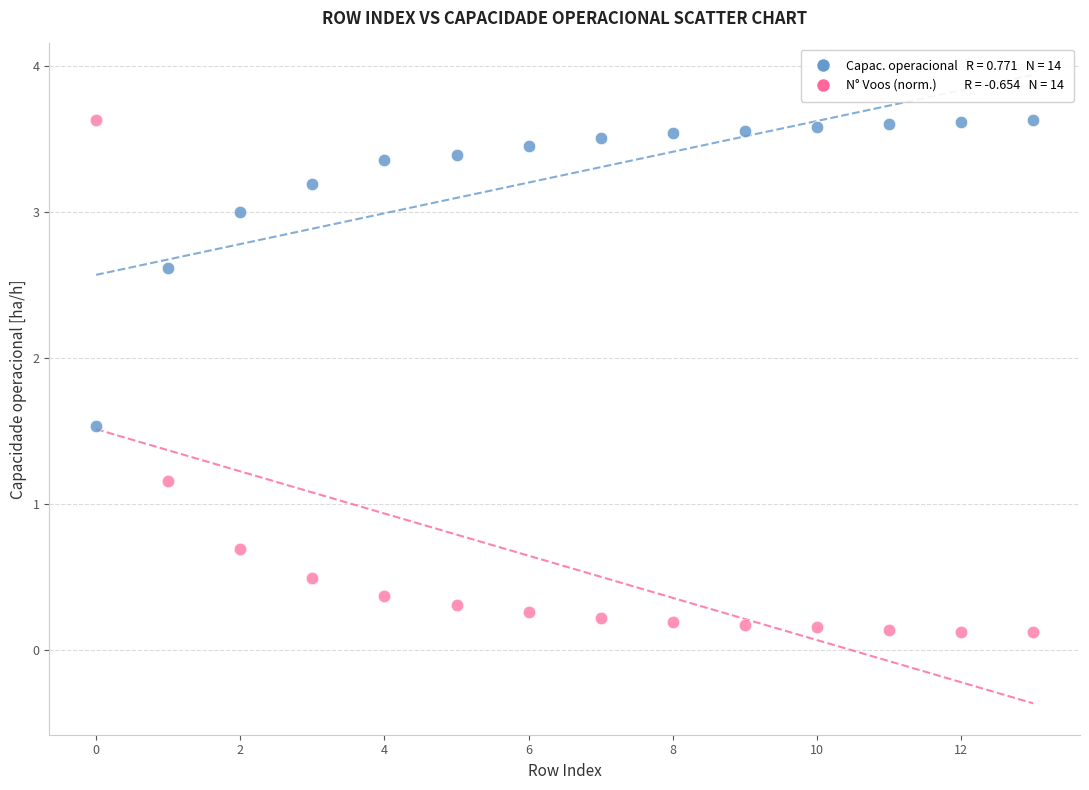

Across all series, what Y value is closest to 1?

1.2